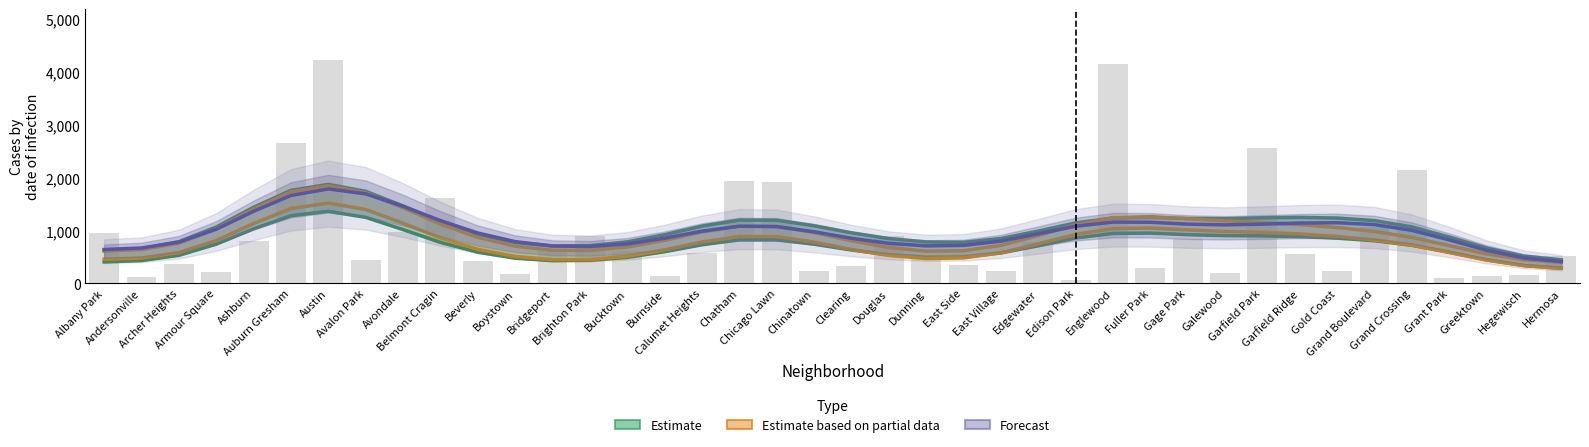

How many groups of bars are there?

40